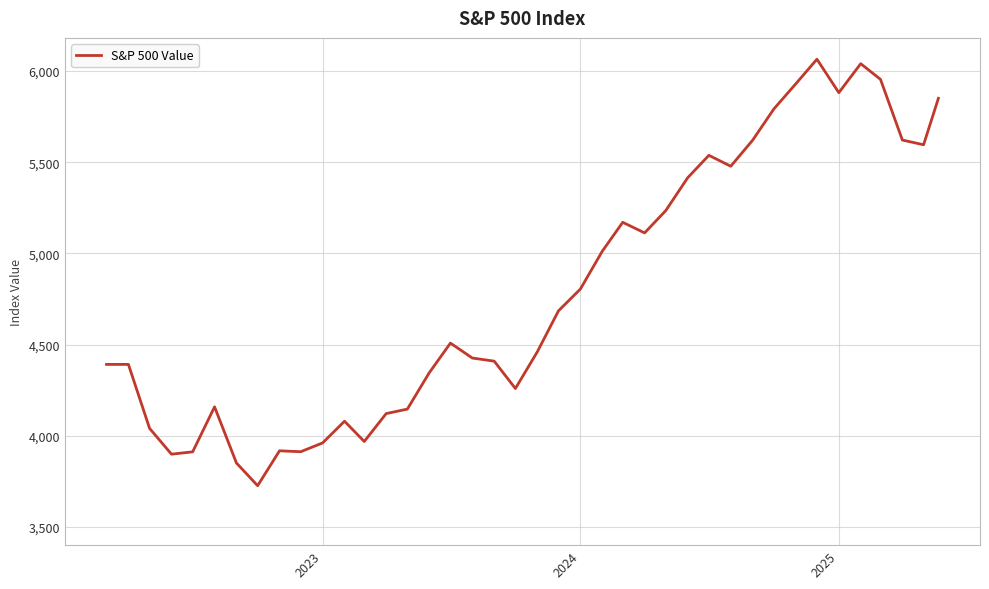

What is the difference between the maximum and minimum values?

2339.1